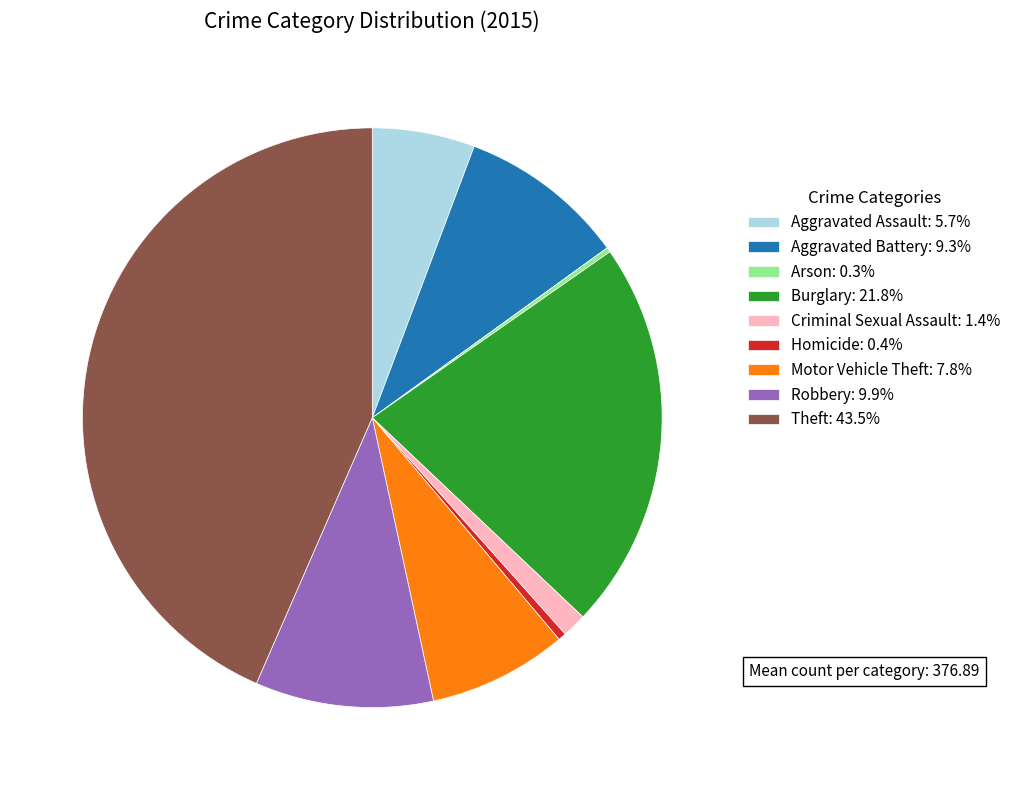

True or false: Theft accounts for 43% of the total.

True